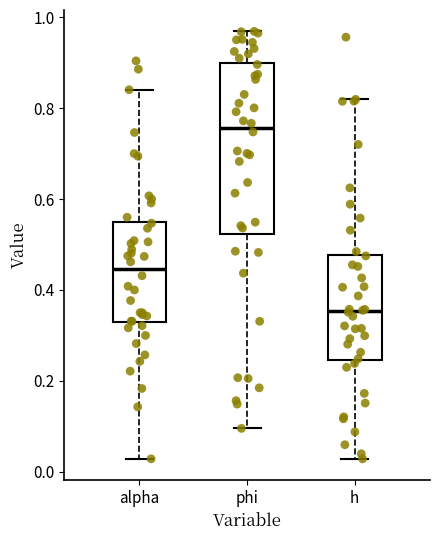

Where does the upper whisker of the box for h end on the y-axis? The values are not printed on the chart, so give them approximately, as read against the axis.

0.82